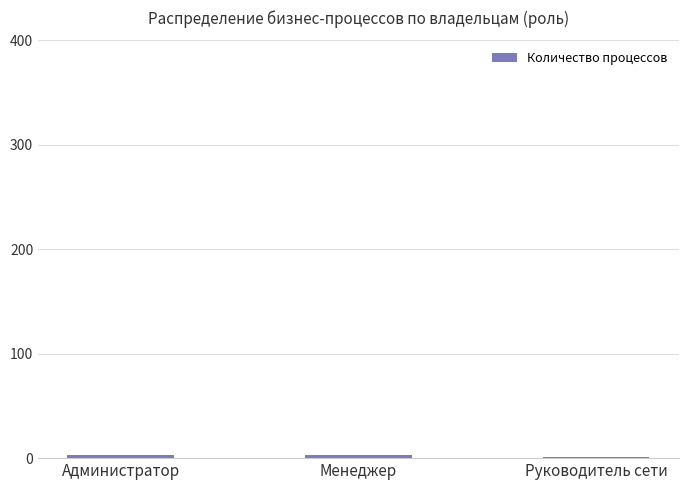

Is it true that the value at Администратор is 3?

True